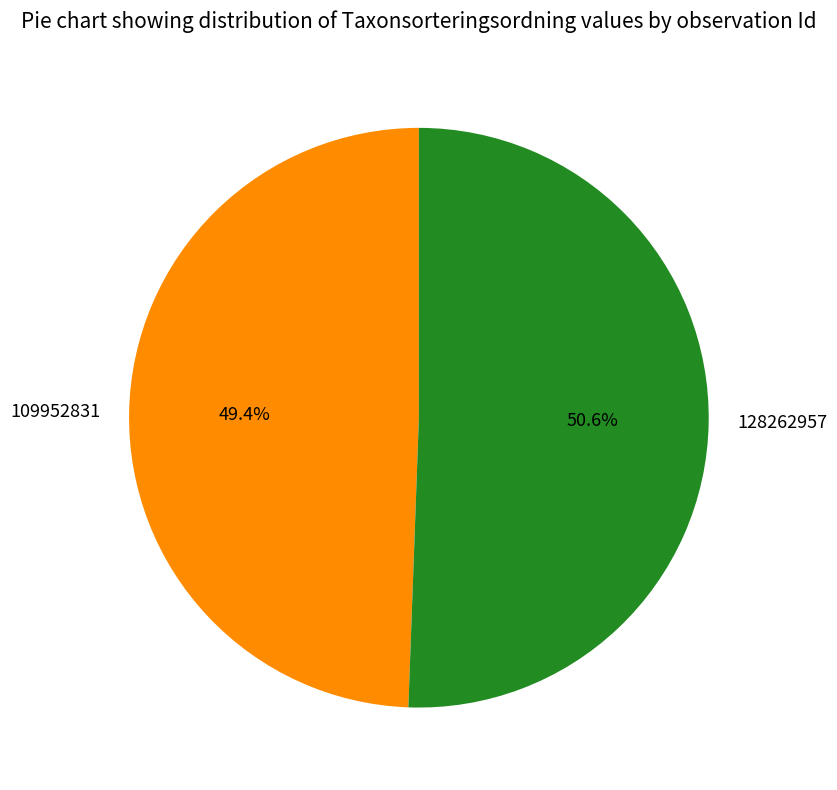

Does any single category account for the majority?

Yes